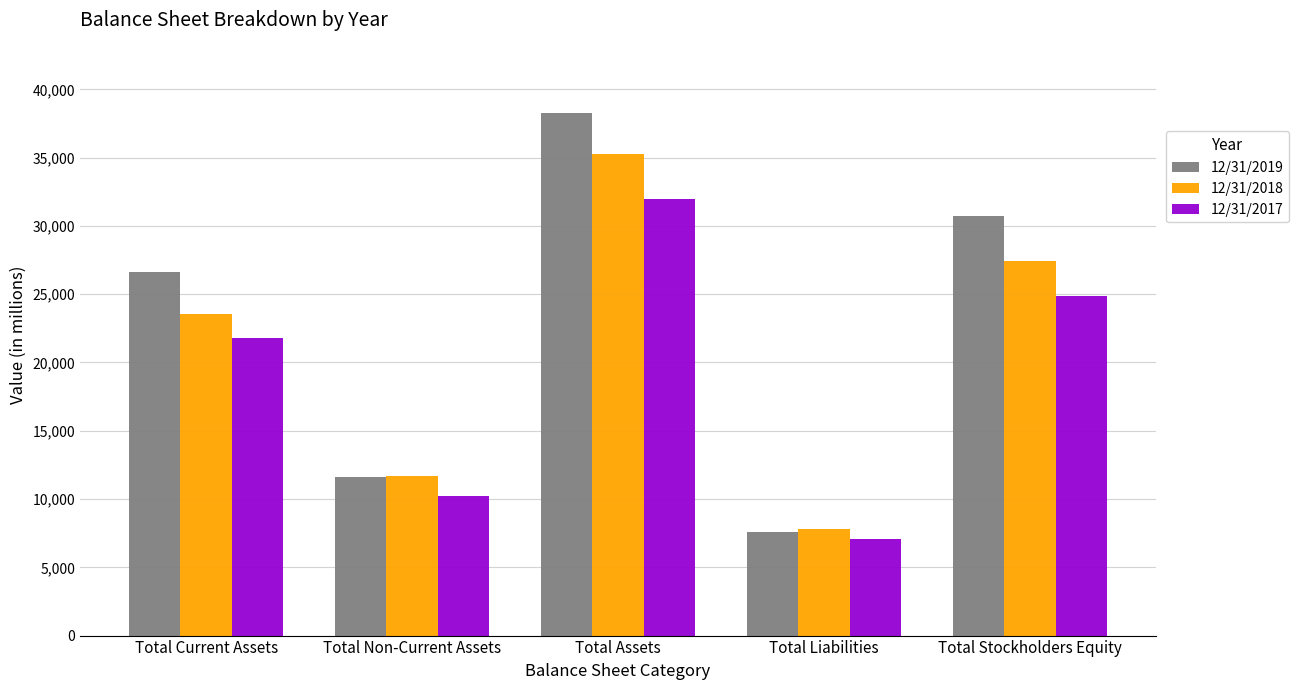

Is it true that 12/31/2019 equals 17370 at Total Assets?

False